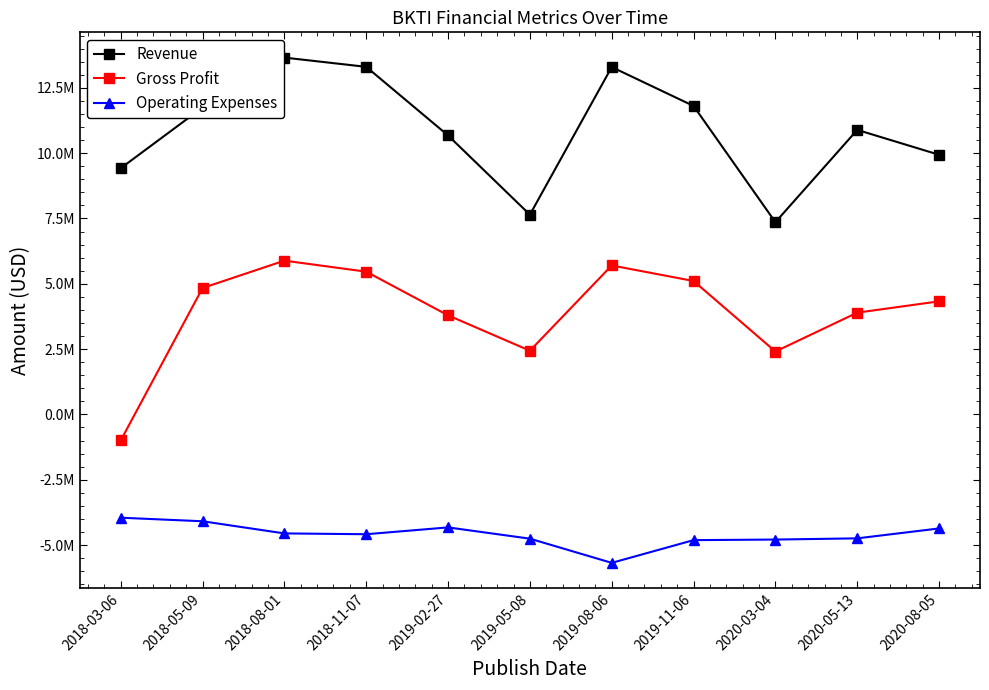

What value does the Revenue series have at 2018-05-09?

11746000